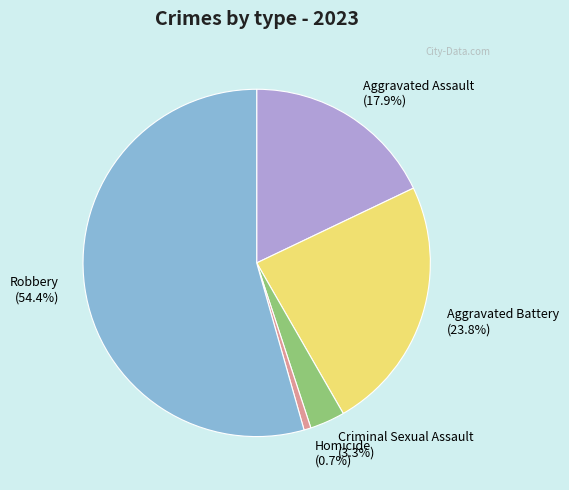

Count the number of slices in the pie.

5